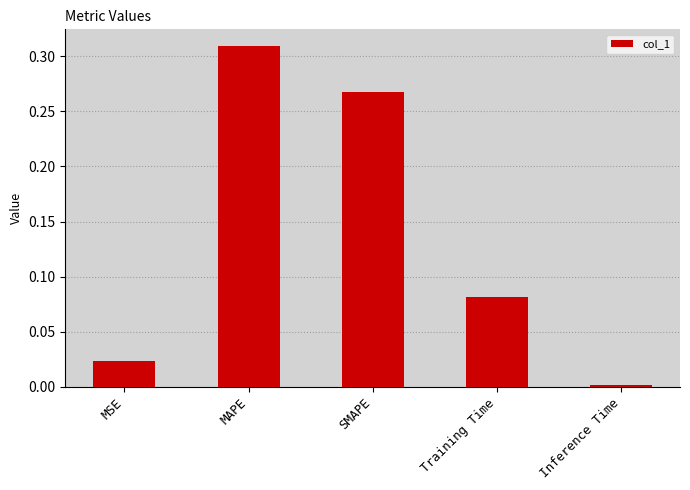

List the labels in order of value, largest first.

MAPE, SMAPE, Training Time, MSE, Inference Time